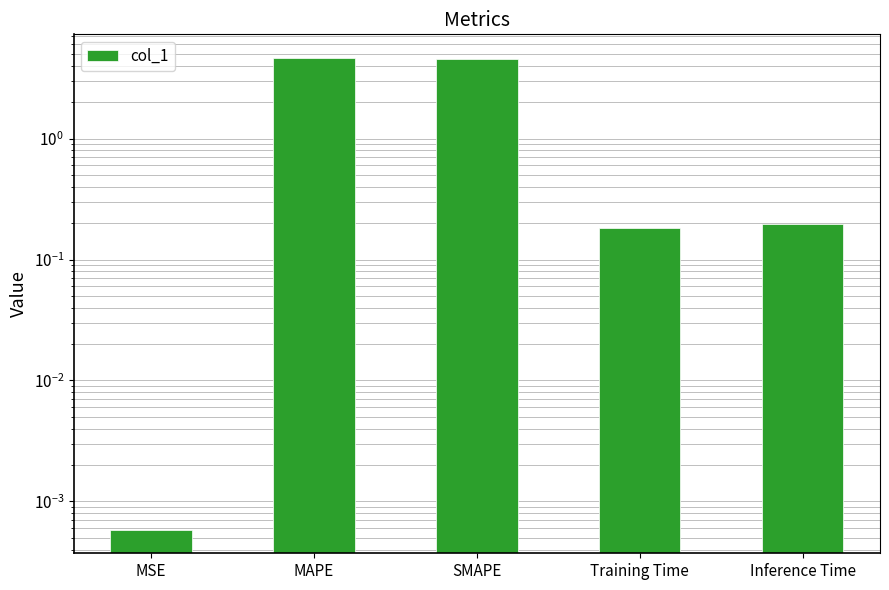

What is the change in value from MSE to MAPE?

+4.6